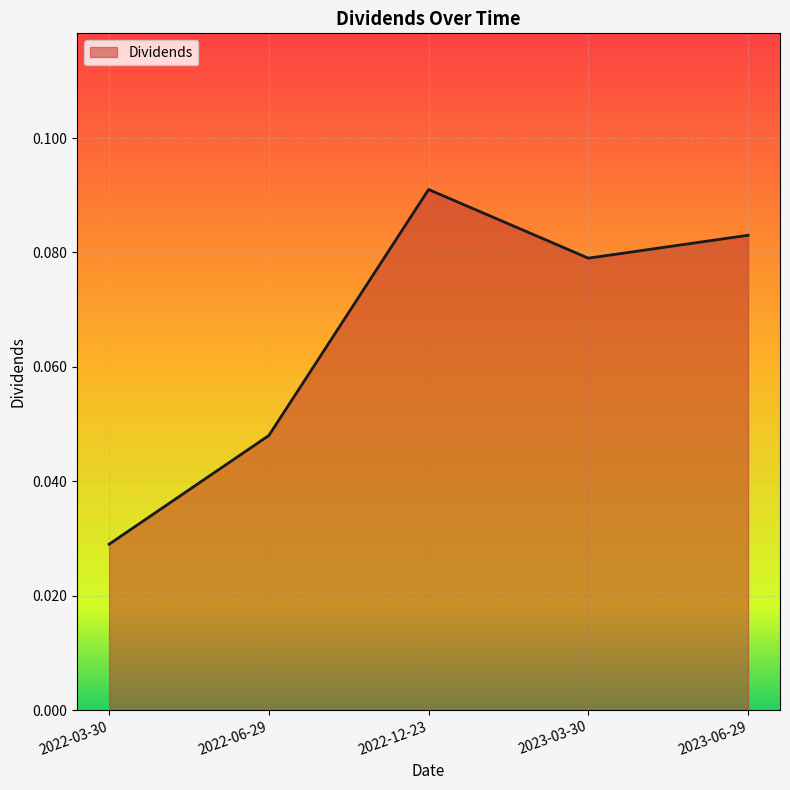

Between 2022-06-29 and 2023-03-30, which is larger?

2023-03-30